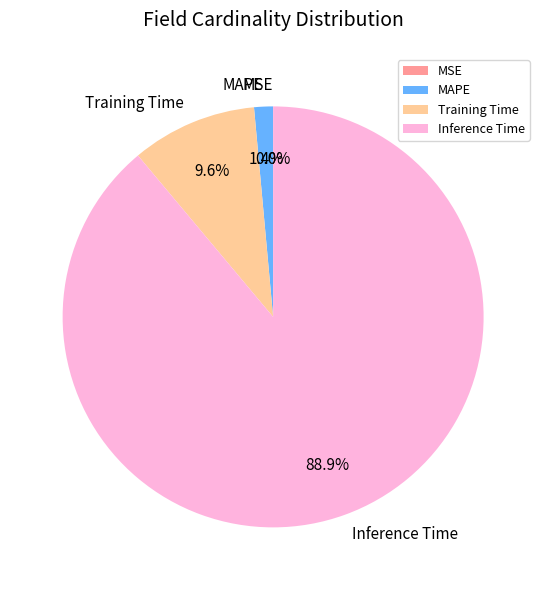

What is the largest slice in the pie chart?

Inference Time